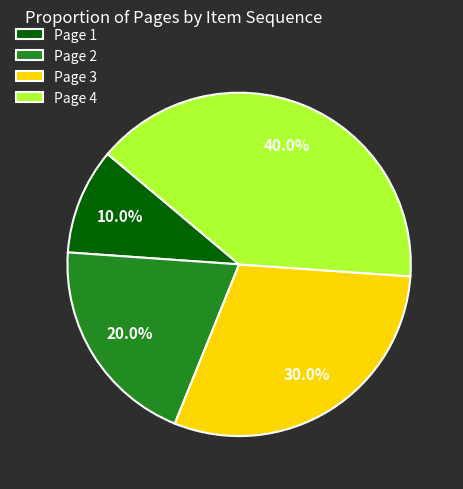

Rank the categories by value from highest to lowest.

Page 4, Page 3, Page 2, Page 1